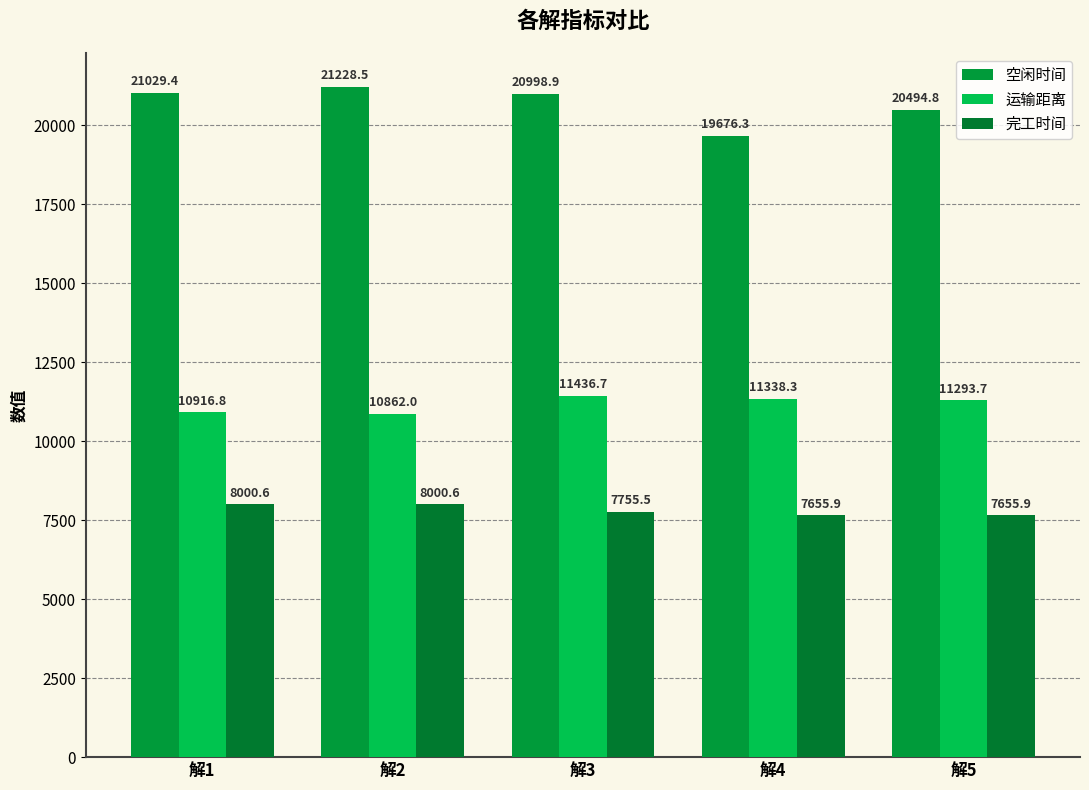

Rank the series by their average value, from lowest to highest.

完工时间, 运输距离, 空闲时间